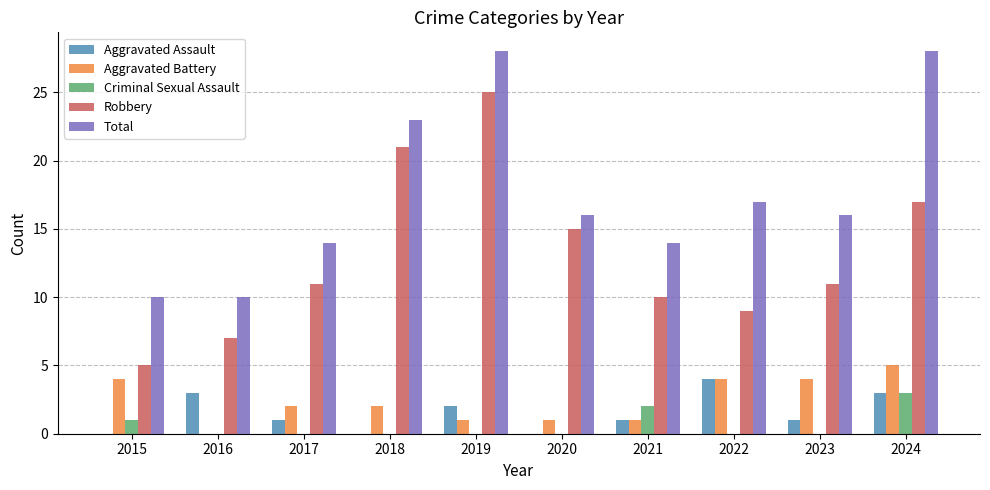

What is the maximum value for Criminal Sexual Assault?

3